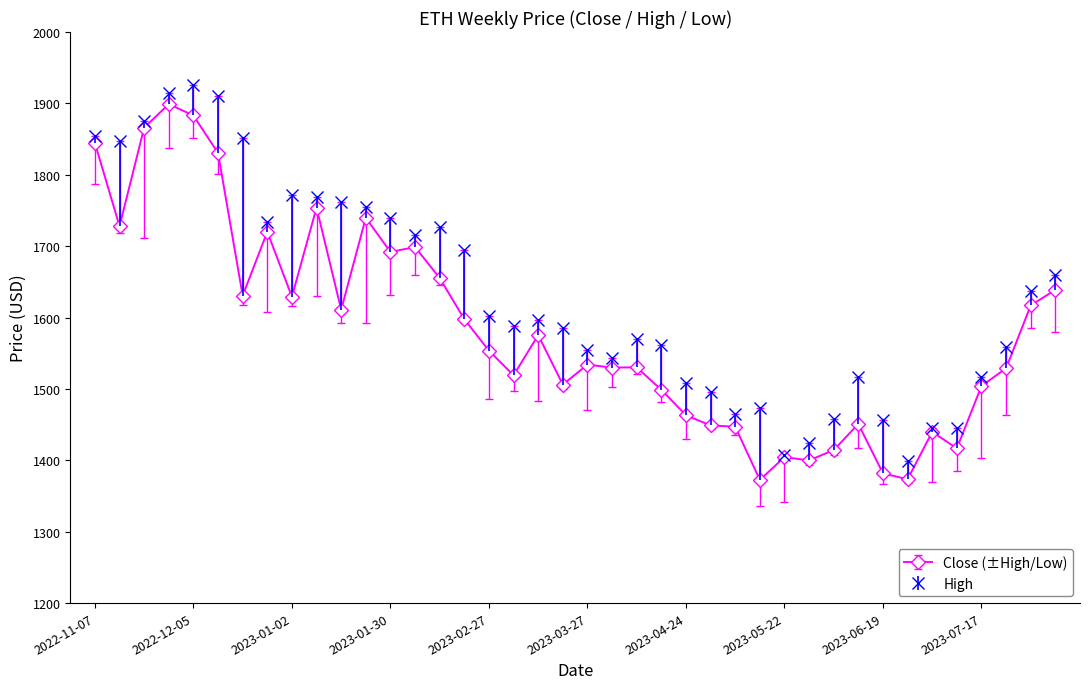

What is the greatest value displayed?

1925.5